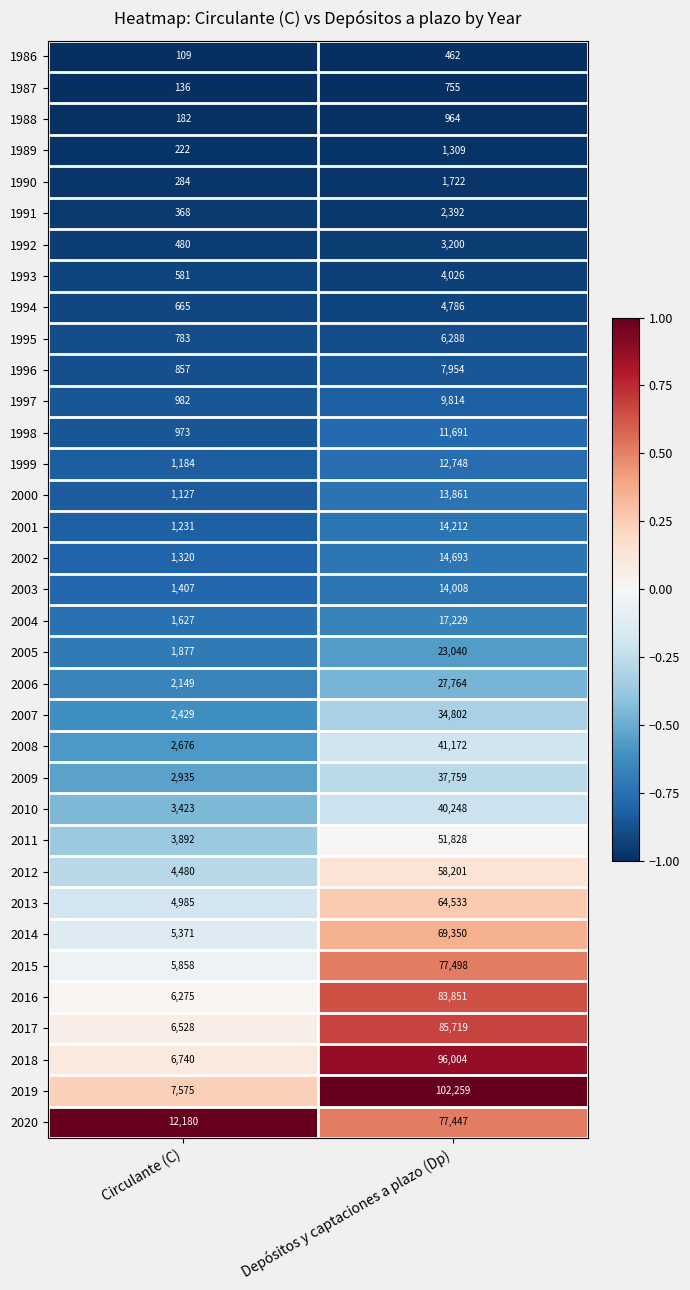

List the series in order of their peak value, lowest first.

1986, 1987, 1988, 1989, 1990, 1991, 1992, 1993, 1994, 1995, 1996, 1997, 1998, 1999, 2000, 2003, 2001, 2002, 2004, 2005, 2006, 2007, 2009, 2010, 2008, 2011, 2012, 2013, 2014, 2020, 2015, 2016, 2017, 2018, 2019